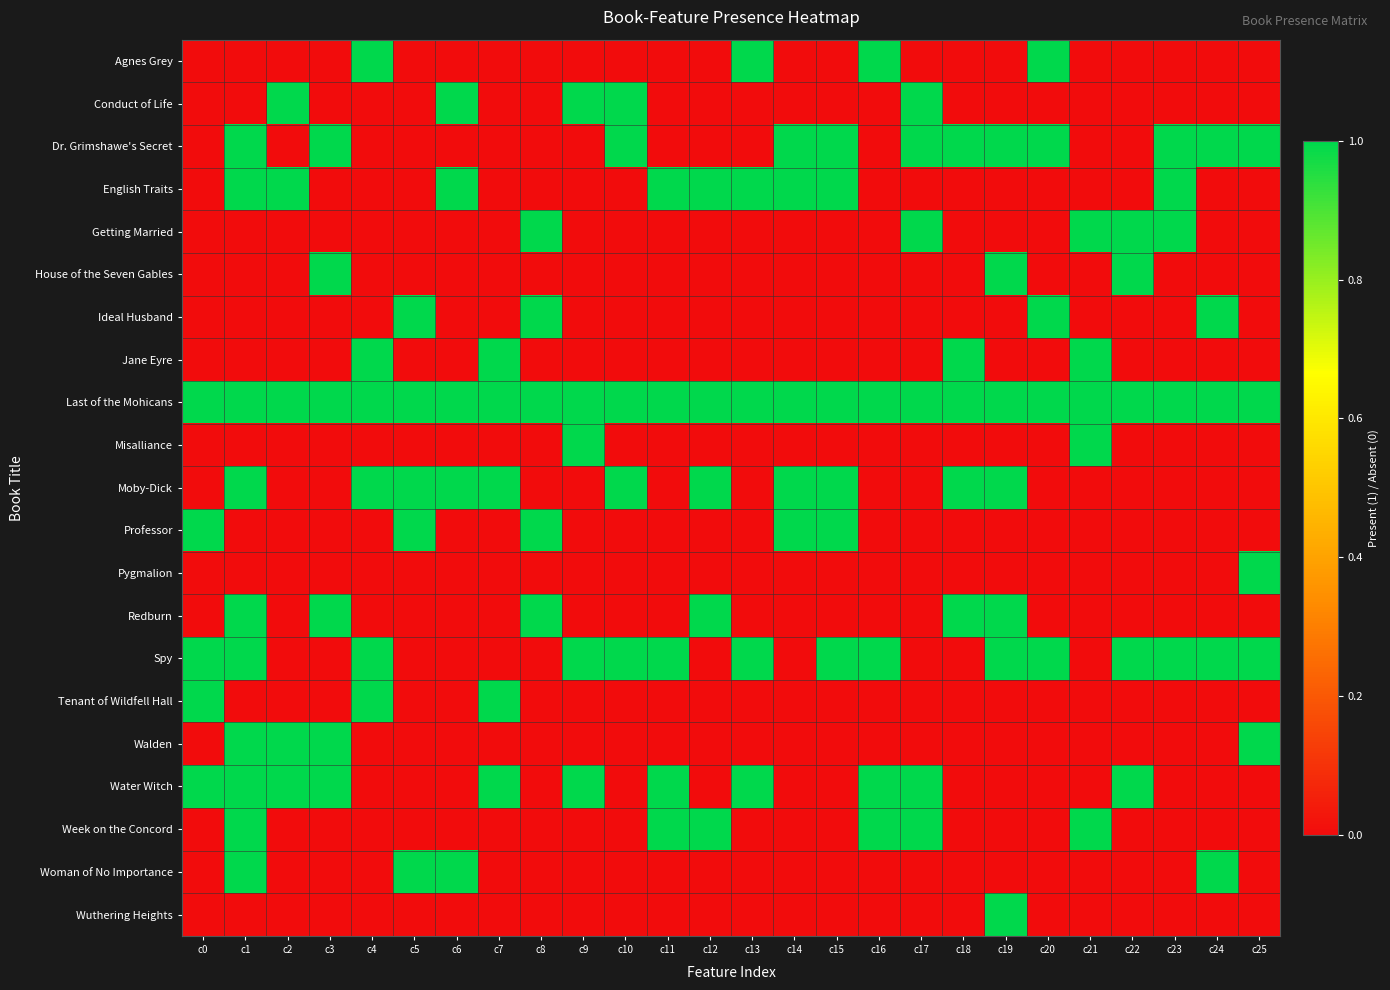

At c25, list the series in order from smallest to largest.

Agnes Grey, Conduct of Life, English Traits, Getting Married, House of the Seven Gables, Ideal Husband, Jane Eyre, Misalliance, Moby-Dick, Professor, Redburn, Tenant of Wildfell Hall, Water Witch, Week on the Concord, Woman of No Importance, Wuthering Heights, Dr. Grimshawe's Secret, Last of the Mohicans, Pygmalion, Spy, Walden